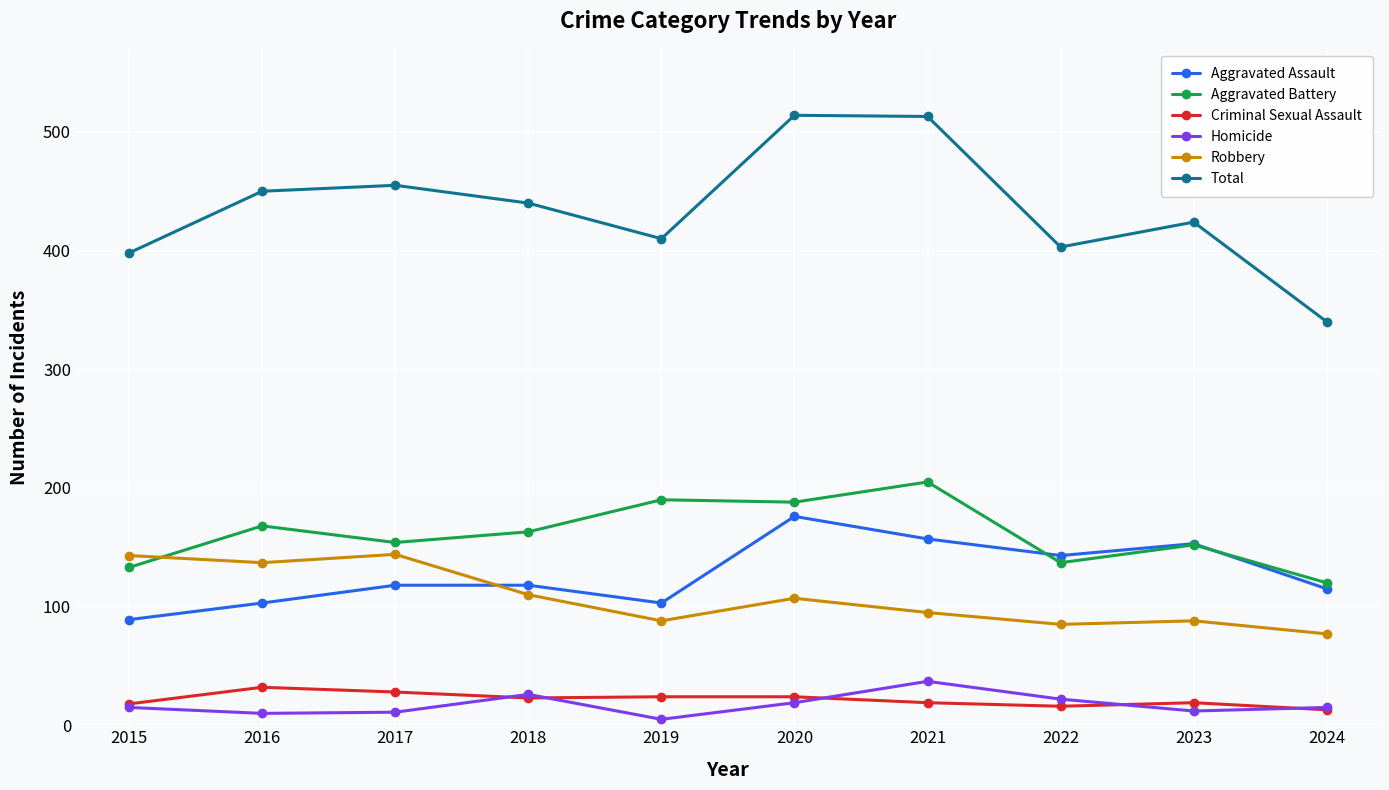

How many values in the Total series are below 440?

5